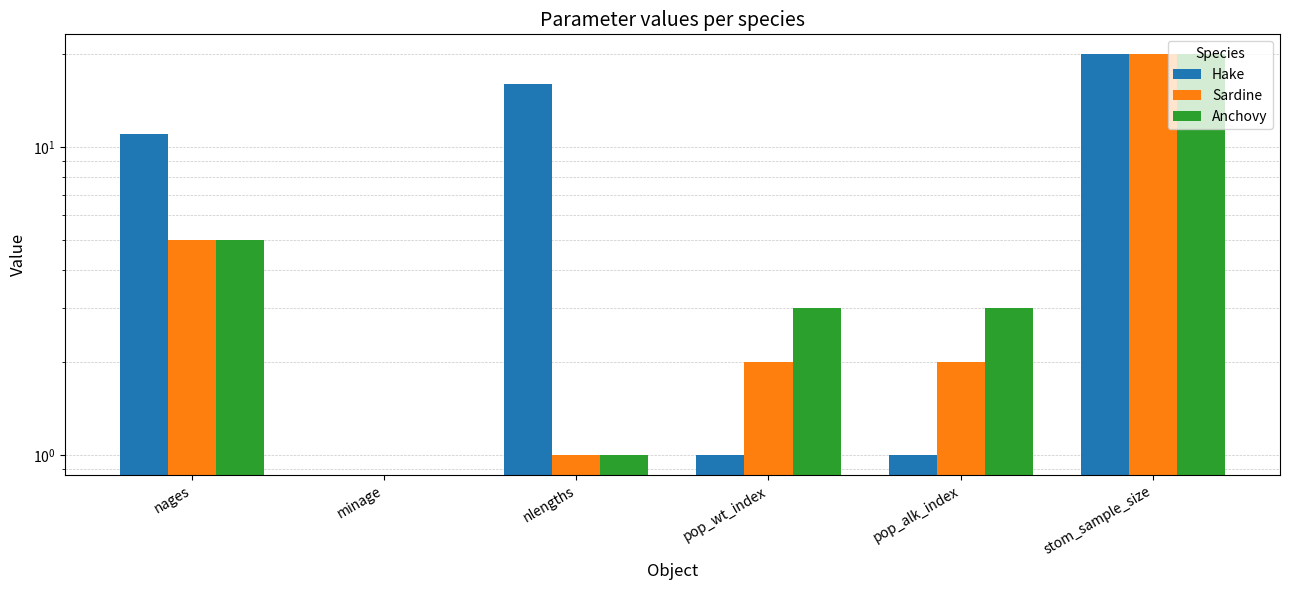

Rank the series by their maximum value, from highest to lowest.

Hake, Sardine, Anchovy